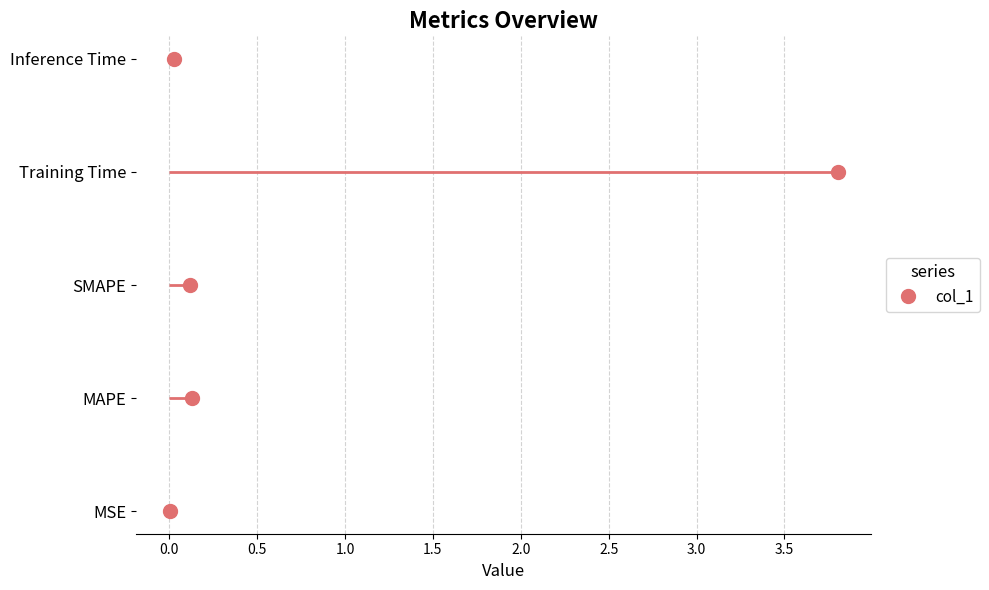

Where is the first local maximum?

MAPE